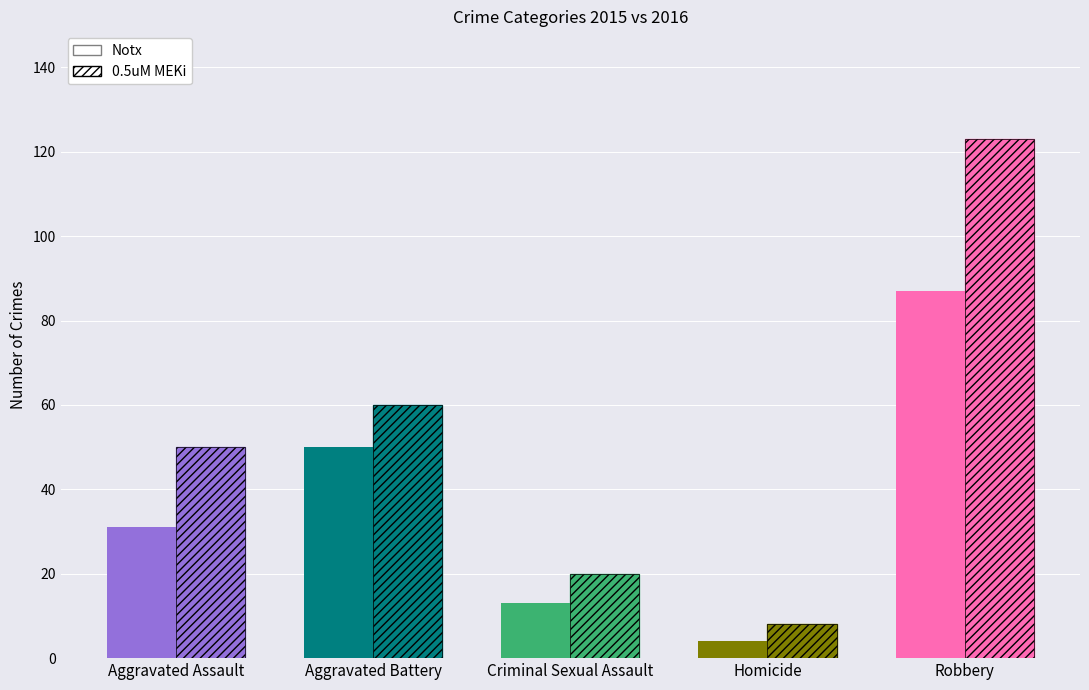

True or false: Notx has a value of 18 at Criminal Sexual Assault.

False